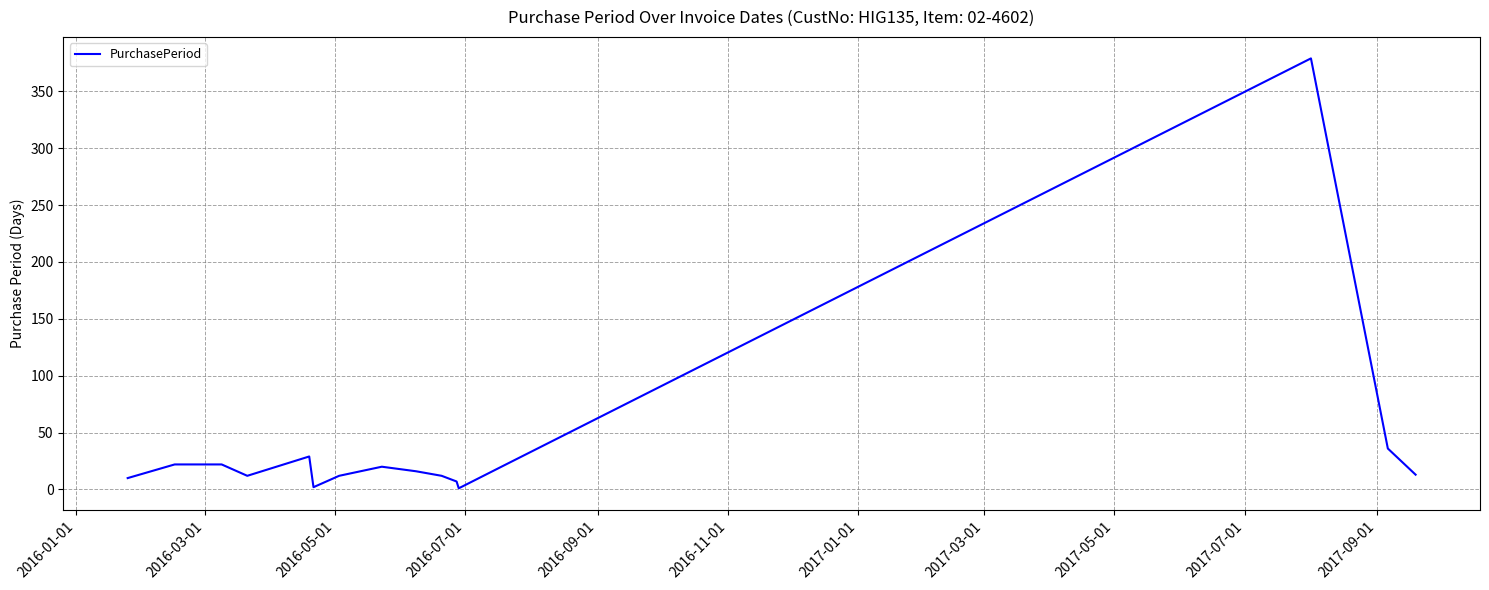

What is the maximum value shown in the chart?

379